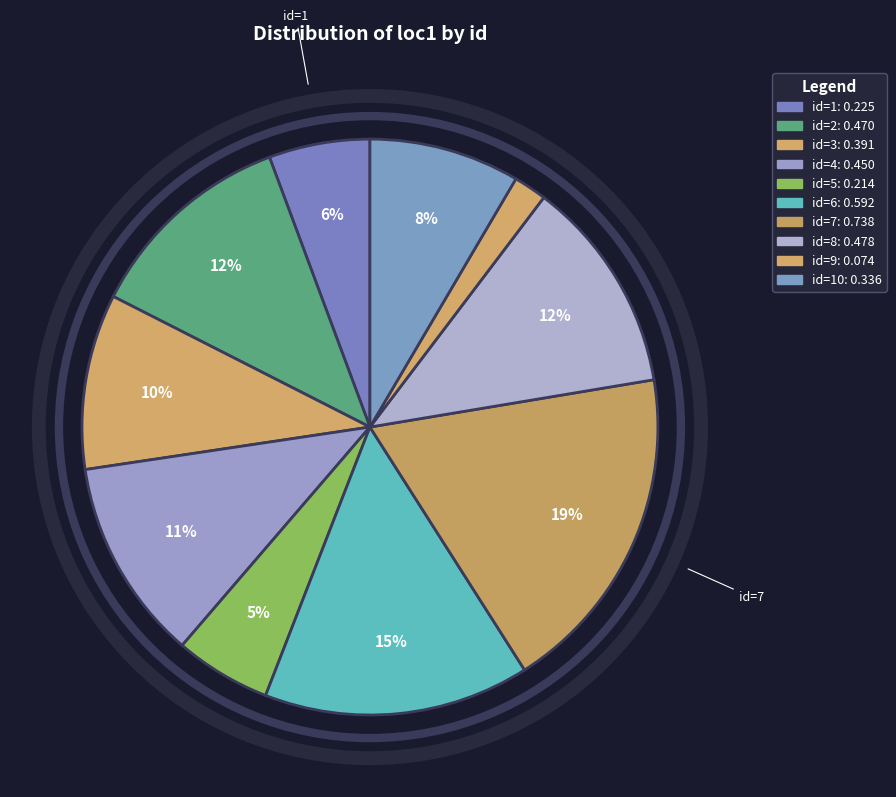

How many segments does this pie chart have?

10